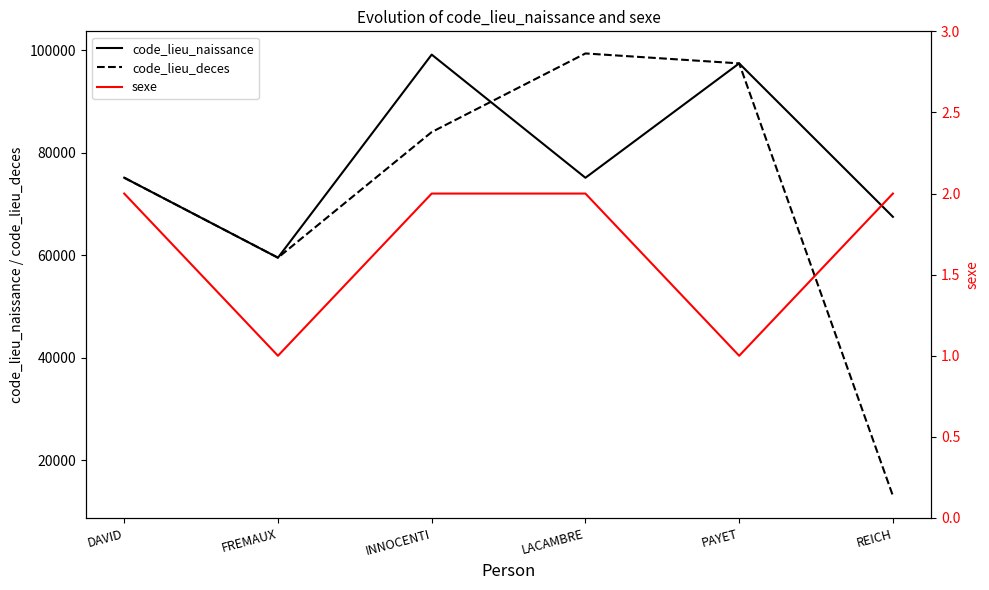

What is the label of the 3rd point from the right?

LACAMBRE